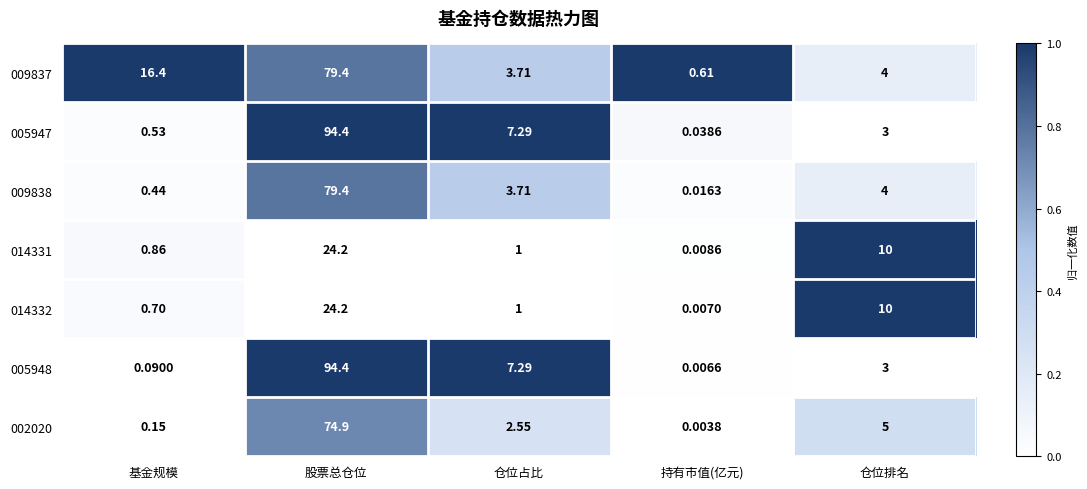

Rank the categories by 014332 value from lowest to highest.

持有市值(亿元), 基金规模, 仓位占比, 仓位排名, 股票总仓位